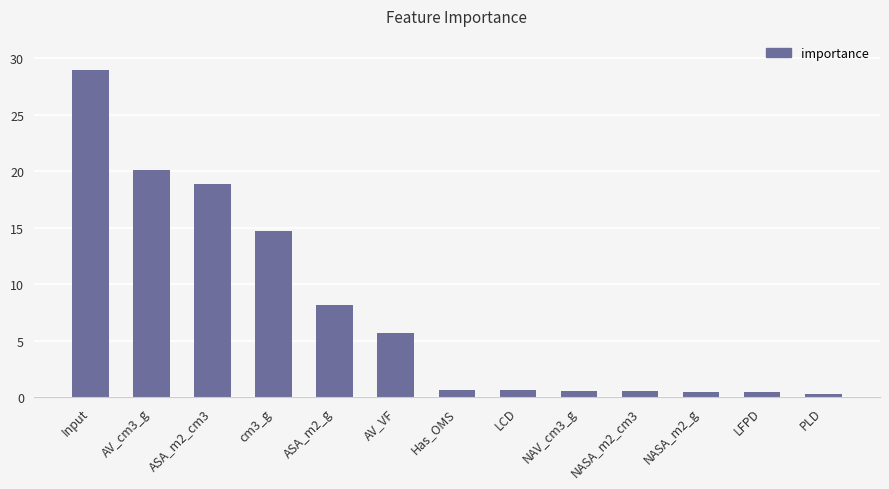

What position from the left is Input?

1